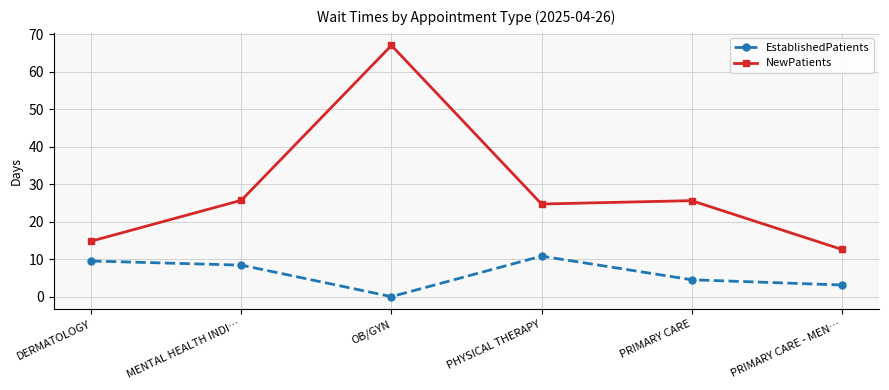

List the labels in order of EstablishedPatients value, smallest first.

OB/GYN, PRIMARY CARE - MEN…, PRIMARY CARE, MENTAL HEALTH INDI…, DERMATOLOGY, PHYSICAL THERAPY